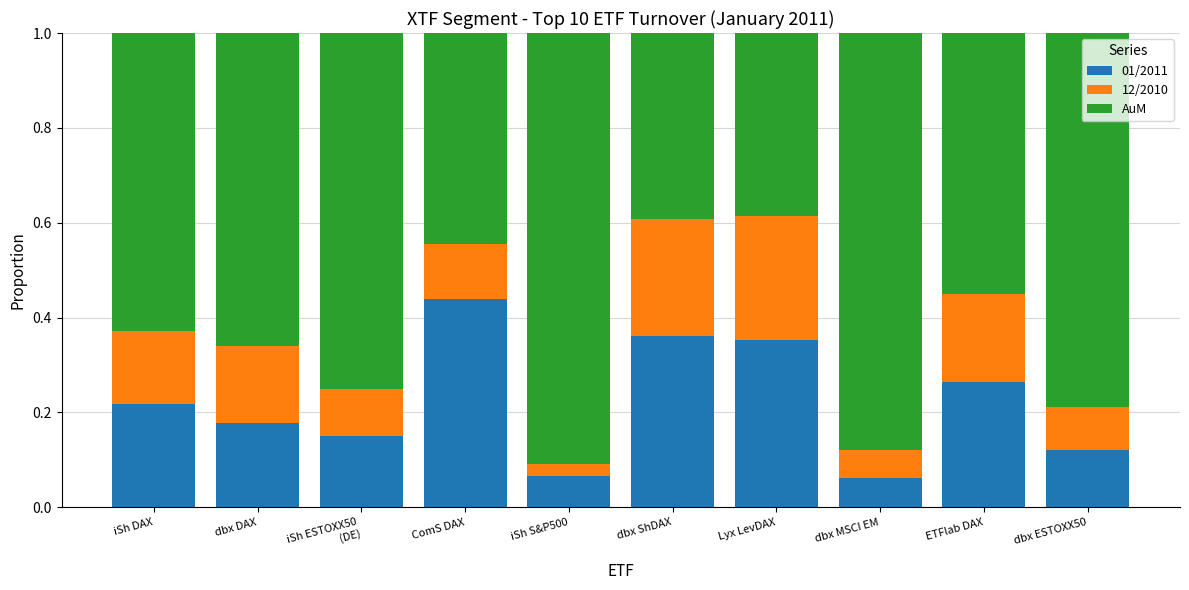

What are all the series names shown in the legend?

01/2011, 12/2010, AuM